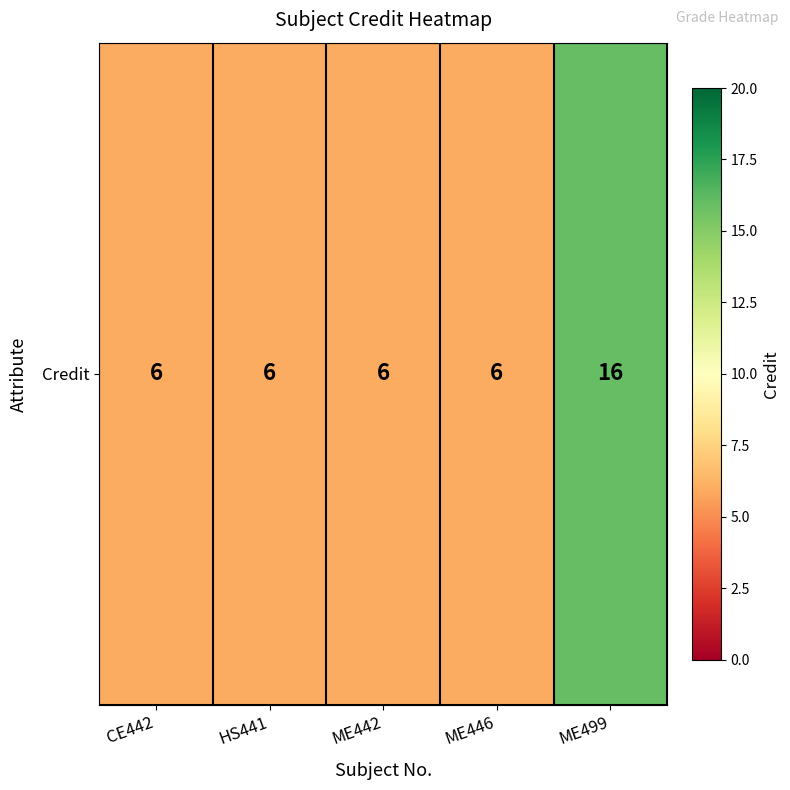

Which has a higher value, CE442 or ME446?

CE442